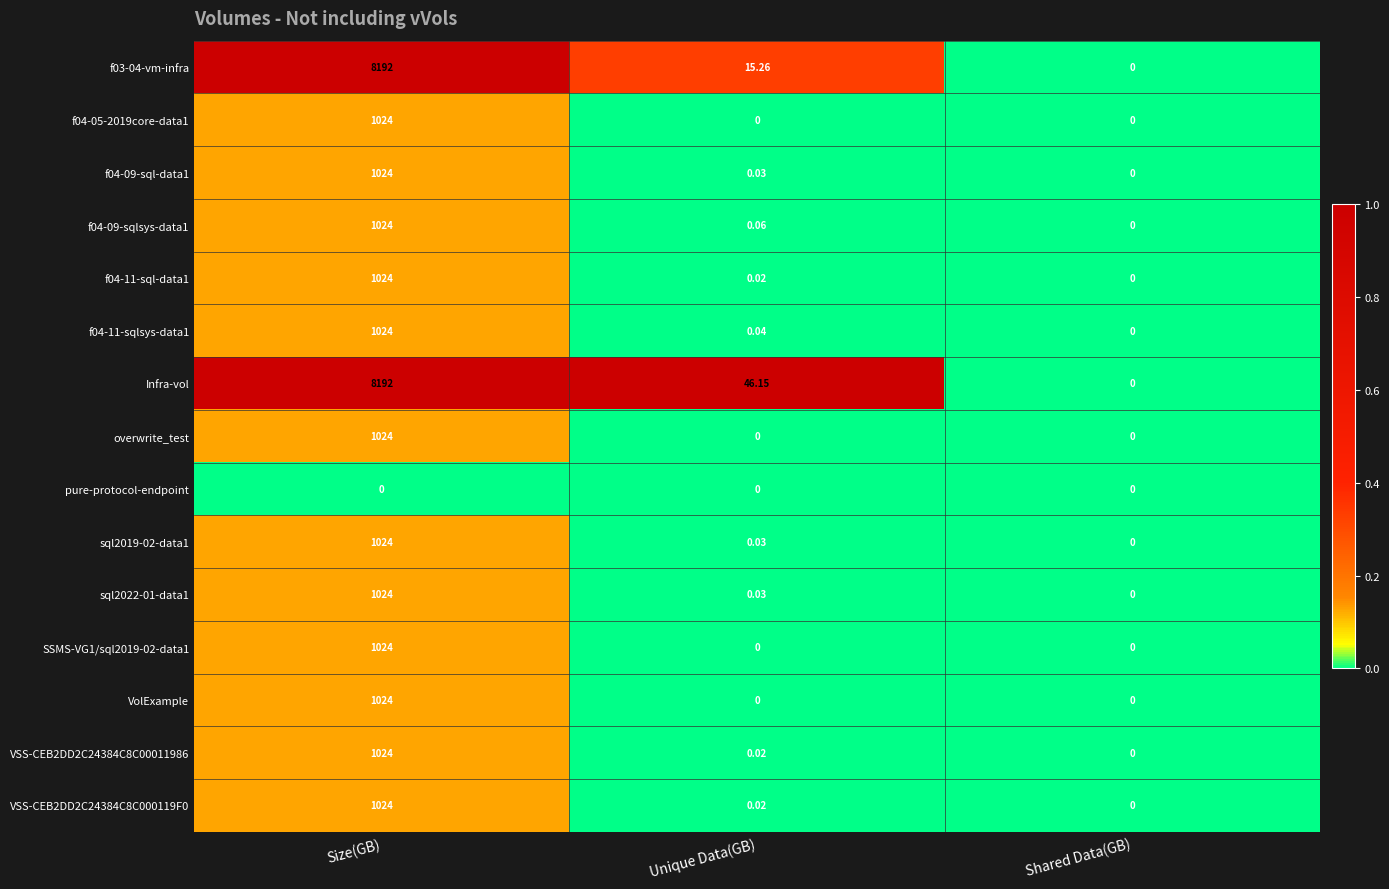

Which series has the largest total across all categories?

Infra-vol